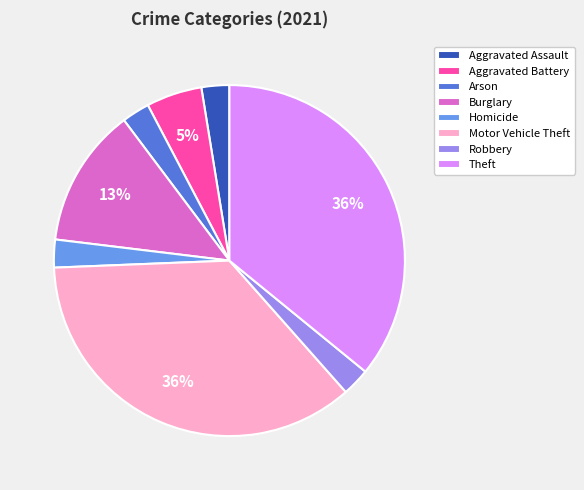

Do Motor Vehicle Theft and Arson together represent more than half of the pie?

No